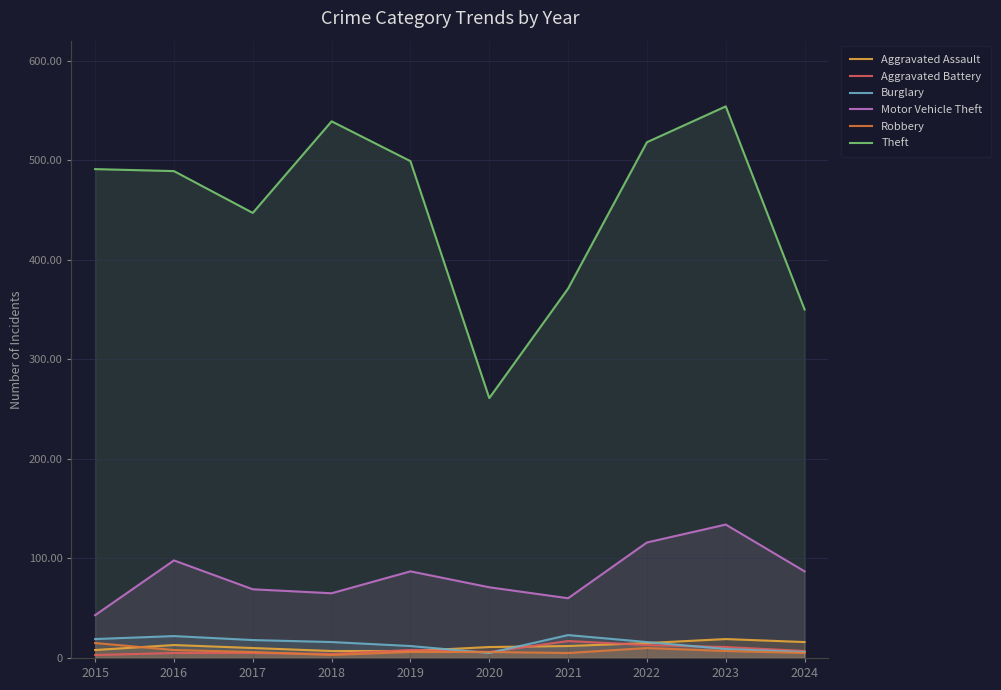

At which label is Aggravated Assault closest to 13?

2016